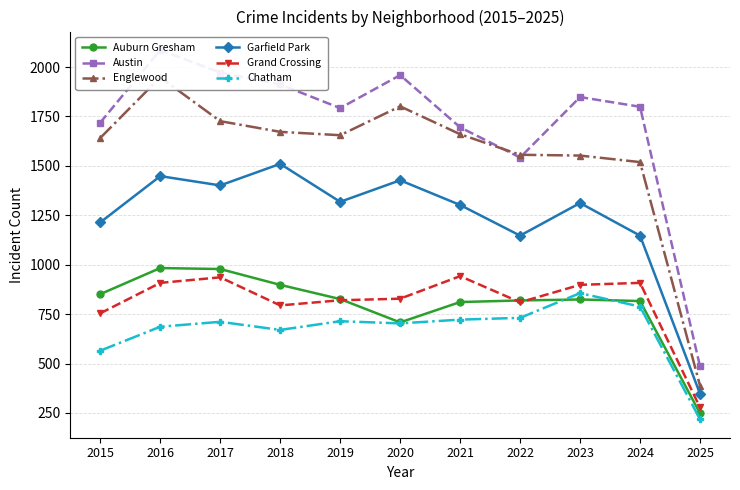

Where is Garfield Park nearest to the value 928?

2022